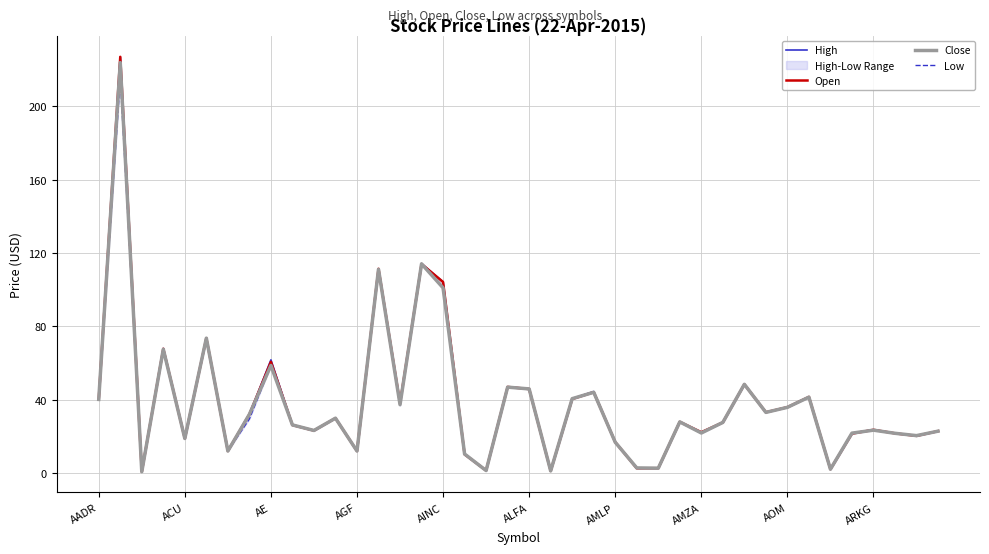

Rank the series by their maximum value, from highest to lowest.

High, Open, Close, Low